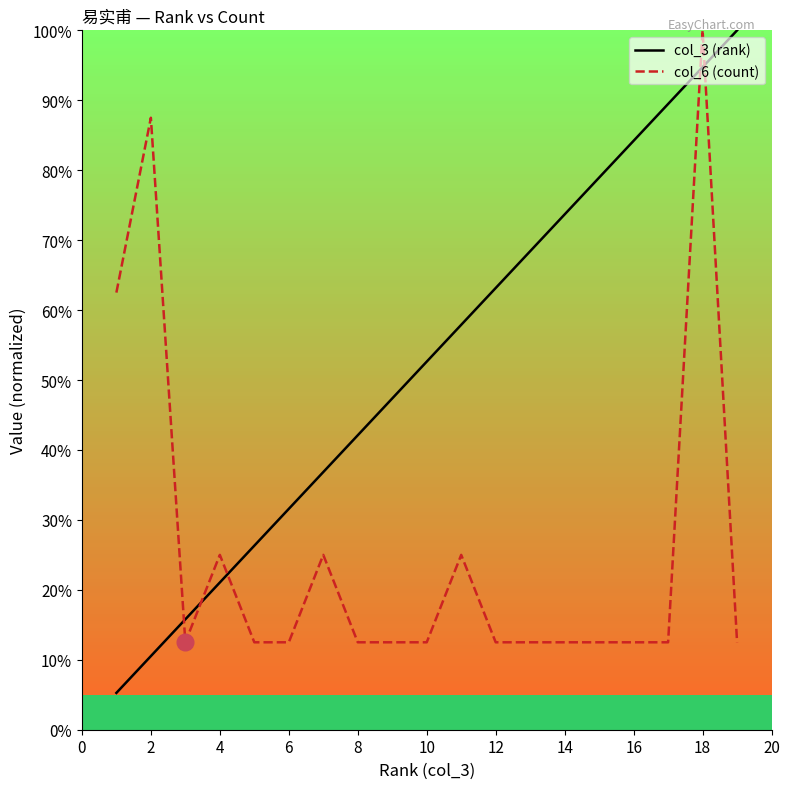

Does the chart display data point markers on the line(s)?

No